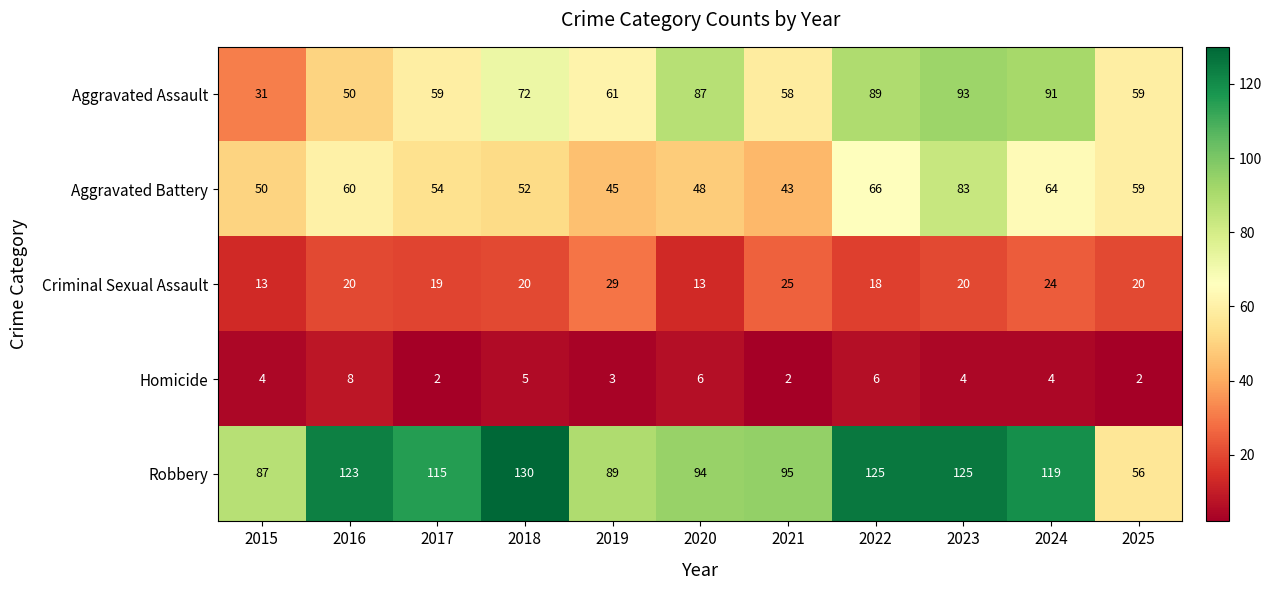

The value of Homicide at 2023 is 1. True or false?

False